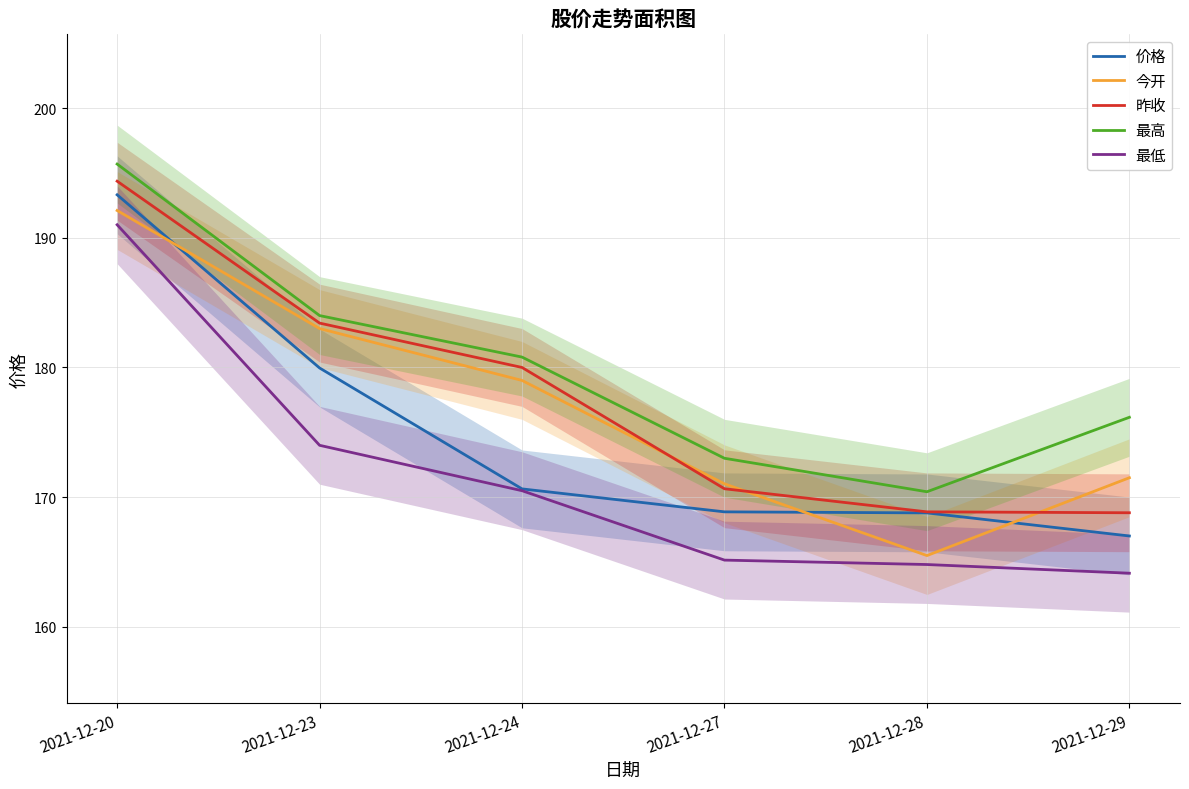

Which label corresponds to the smallest value in the chart?

2021-12-29